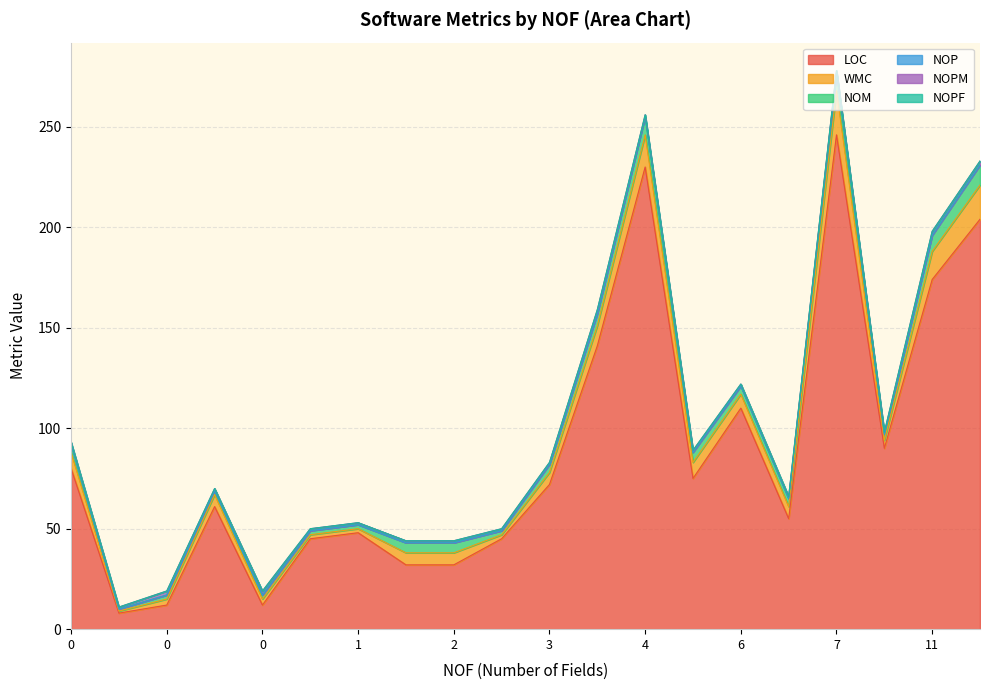

True or false: NOM and NOPM cross at least once.

False